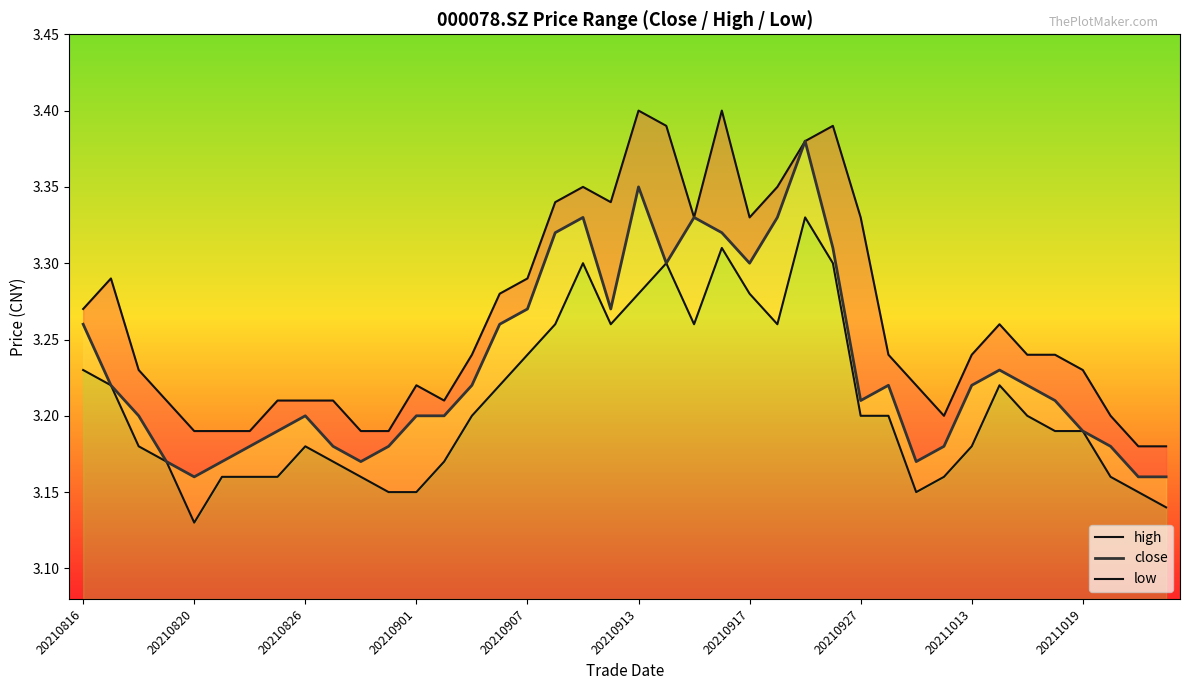

Rank the series at 39 from lowest to highest value.

low, close, high